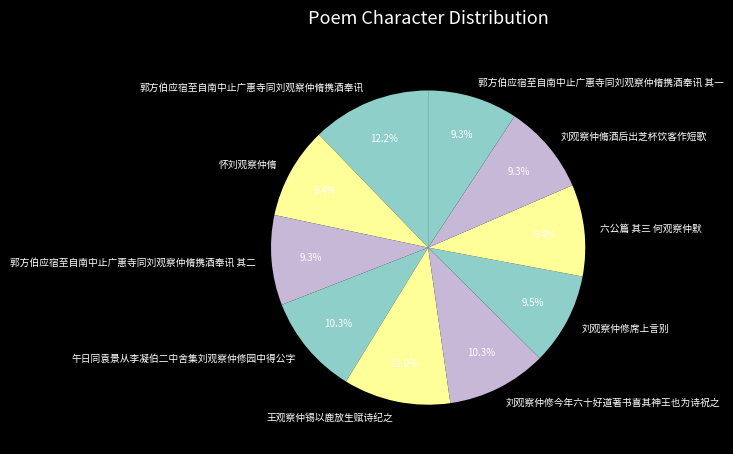

Approximately how many times larger is the value at 王观察仲锡以鹿放生赋诗纪之 compared to 刘观察仲修席上言别?

1.2